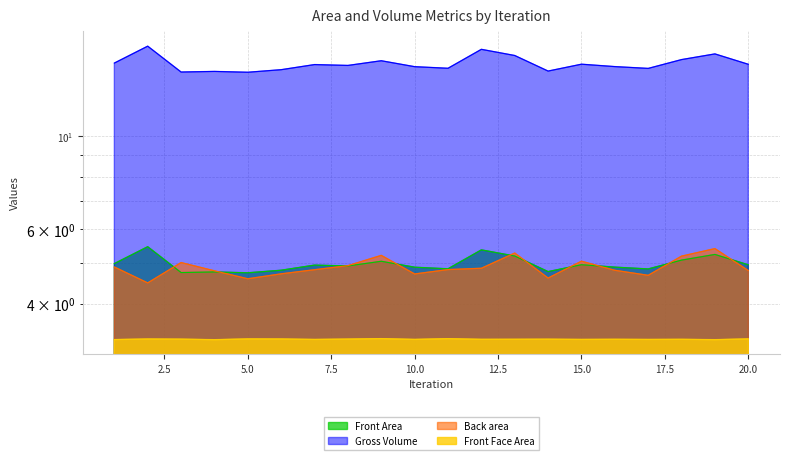

What is the total value across all series at 14?

26.9